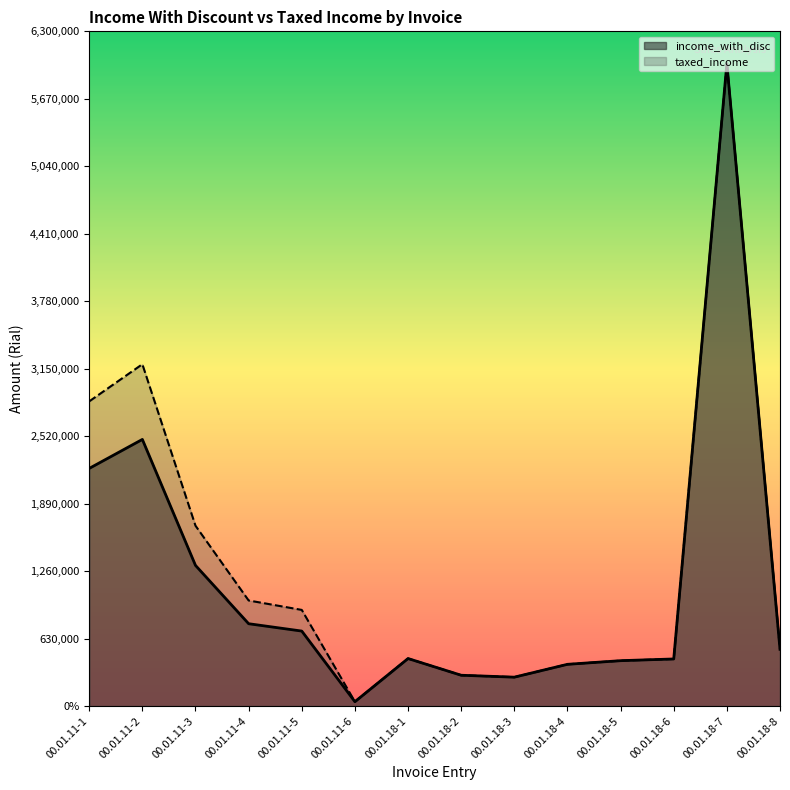

At which label is taxed_income closest to 3020500?

00.01.11-2